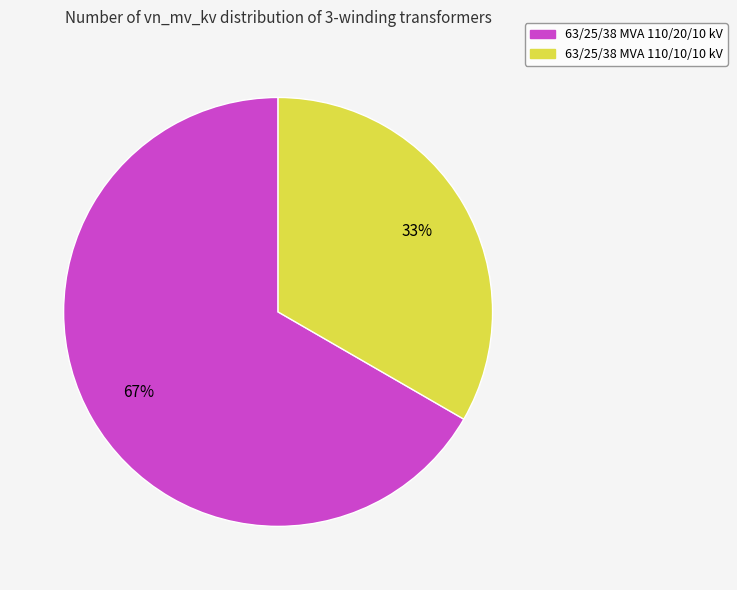

How many slices are in this pie chart?

2